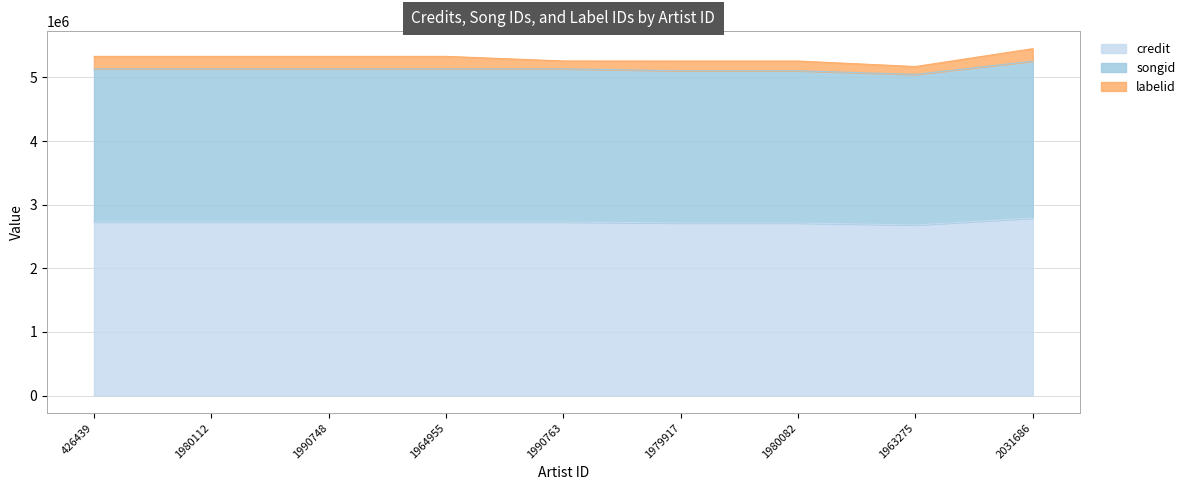

What is the spread (max minus min) of values at 426439?

2406105